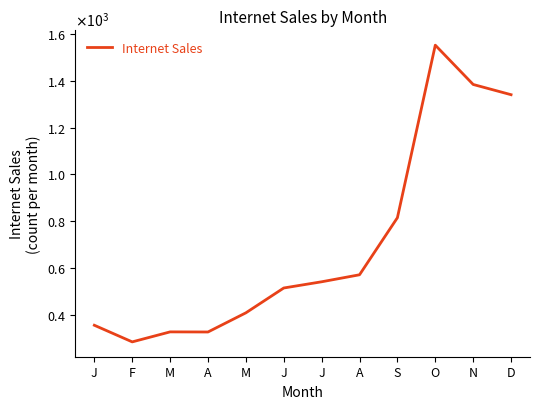

Which has a higher value, D or S?

D